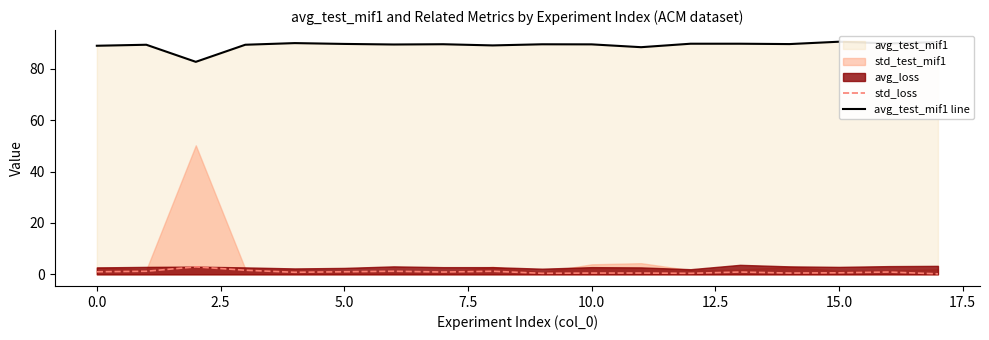

True or false: avg_test_mif1 line and std_loss intersect in this chart.

False